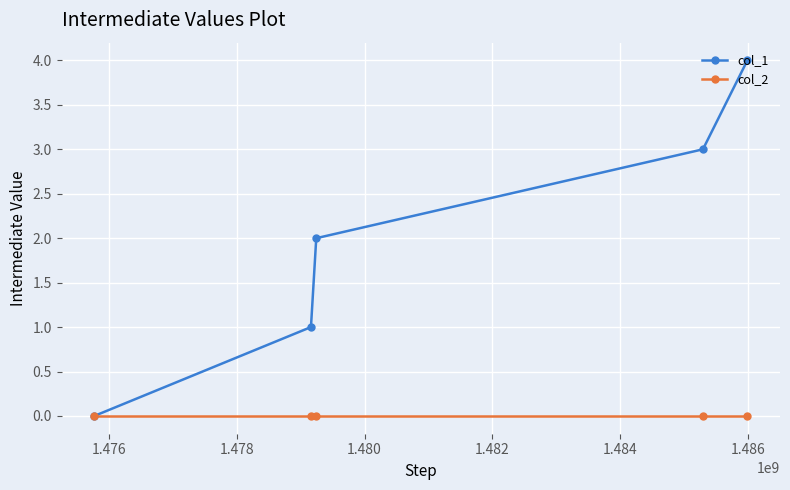

Rank the series by their average value, from highest to lowest.

col_1, col_2